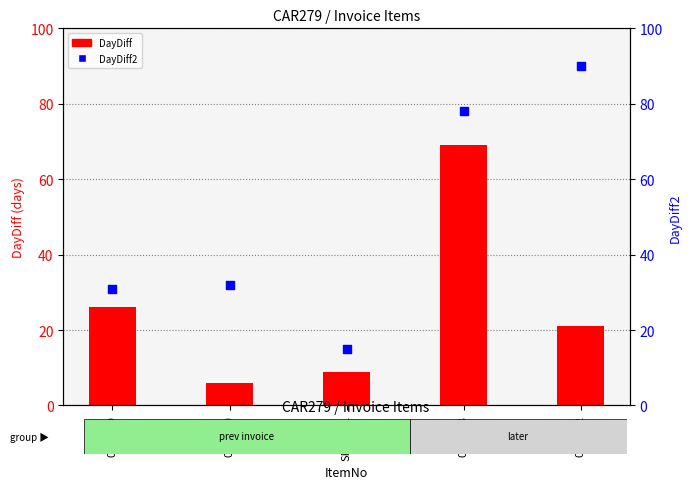

Which series reaches the maximum Y coordinate?

DayDiff2